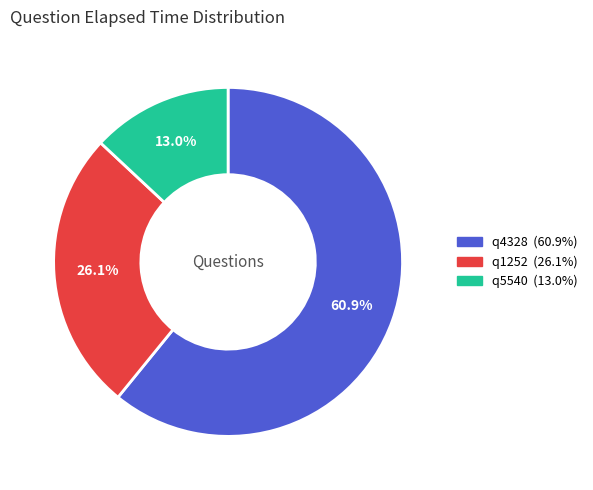

Approximately how many times larger is the value at q1252 compared to q4328?

0.4